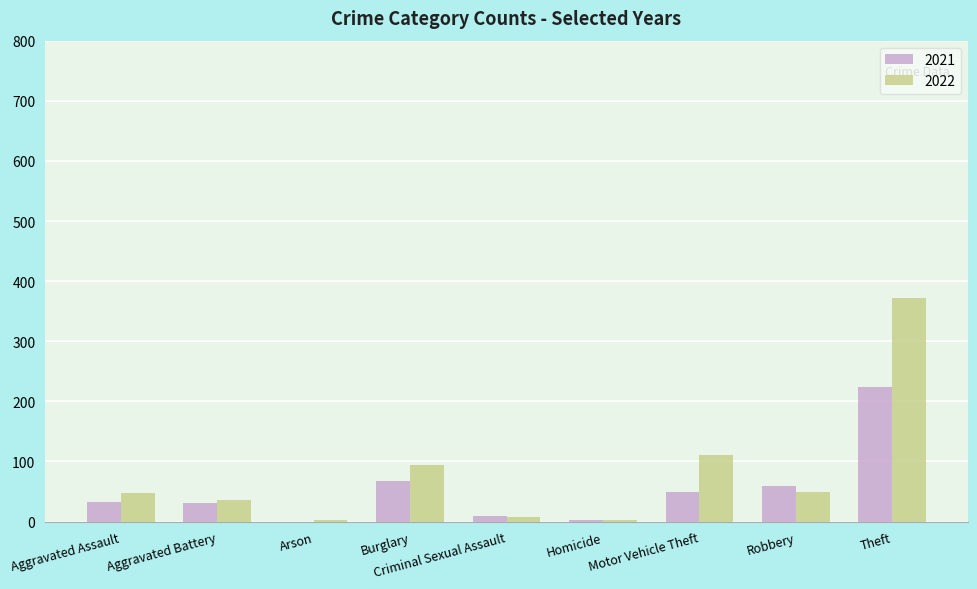

What is the highest value of the 2022 series?

372